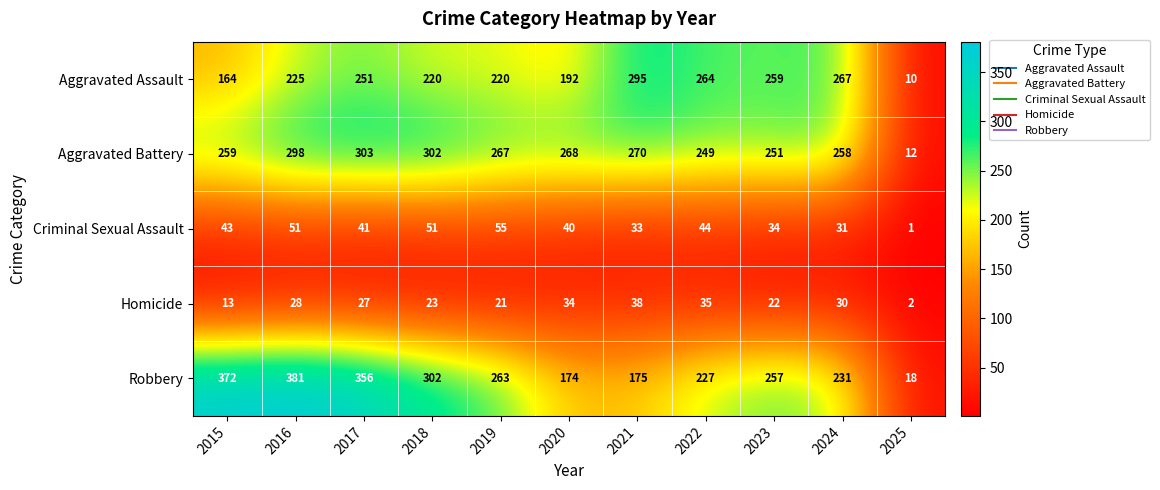

What is the greatest value displayed?

381